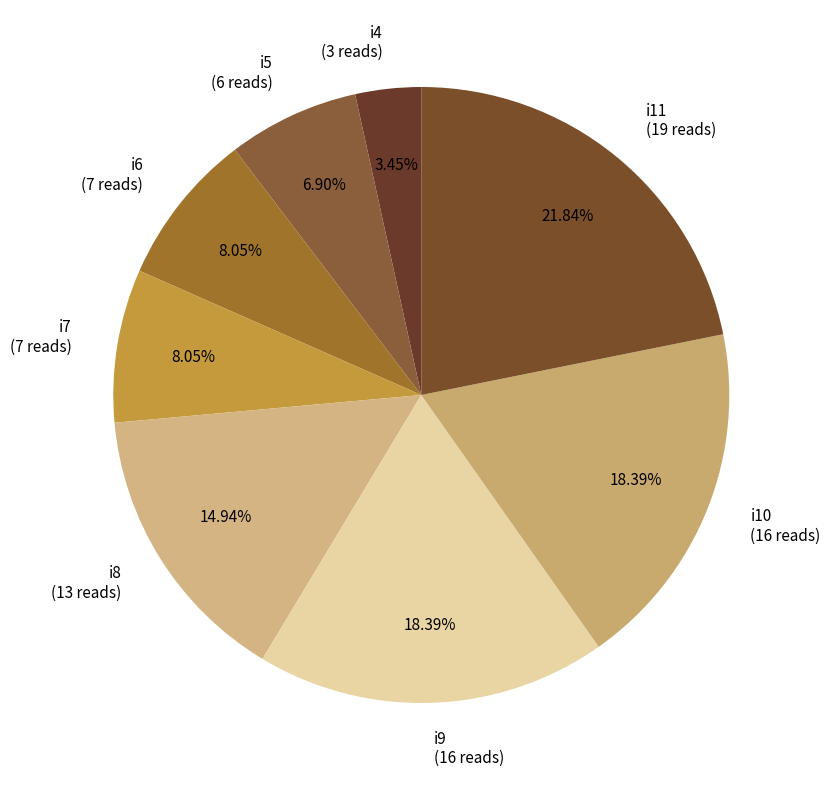

To the nearest percent, what percentage of the pie is i6?

8%